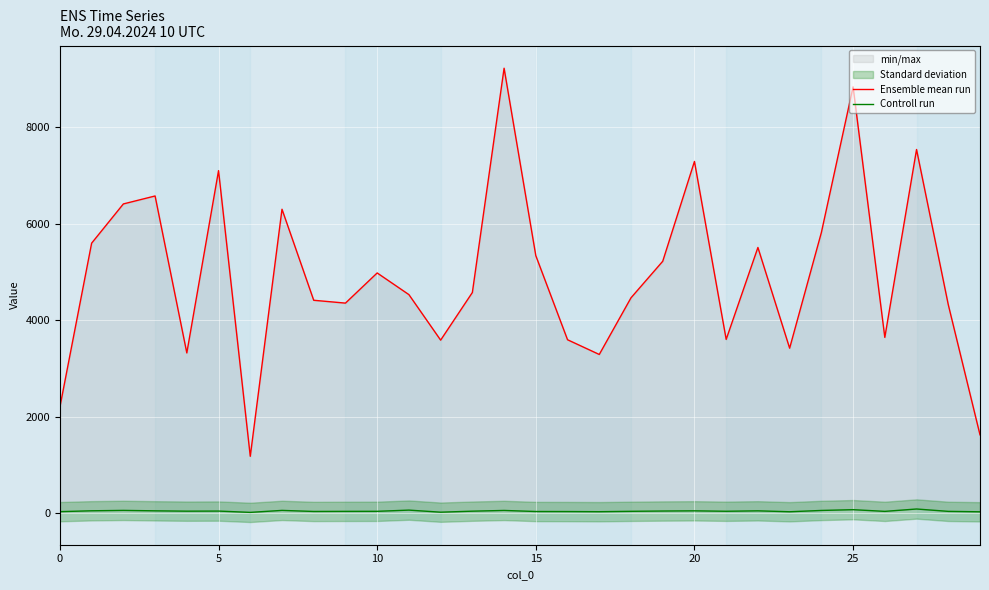

What is the sum of the Controll run values at 15 and 13?

77